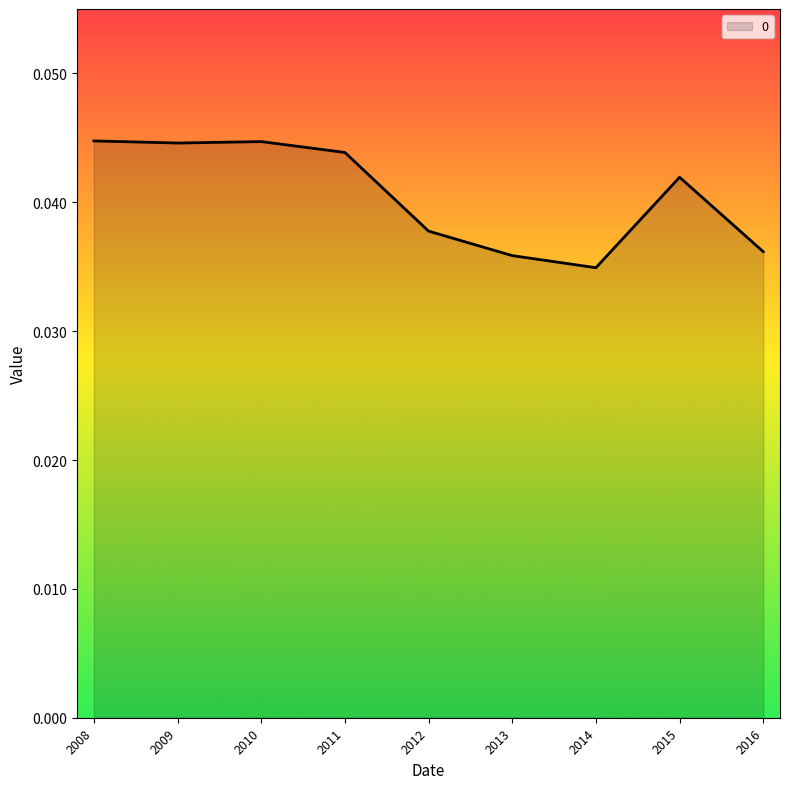

Between 2008 and 2014, which is larger?

2008